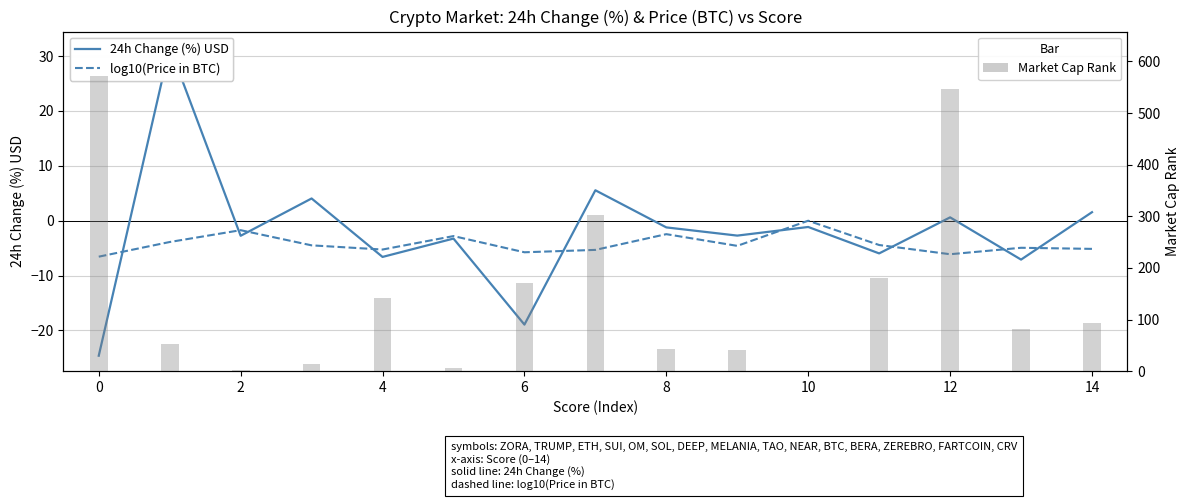

What is the value of the log10(Price in BTC) bar at the 10th from the left?

-4.6